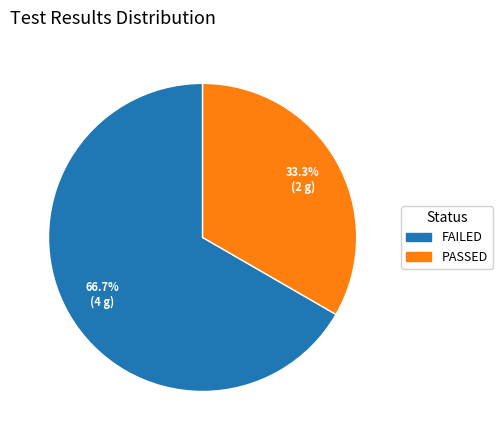

Is there any slice that represents more than half of the pie?

Yes